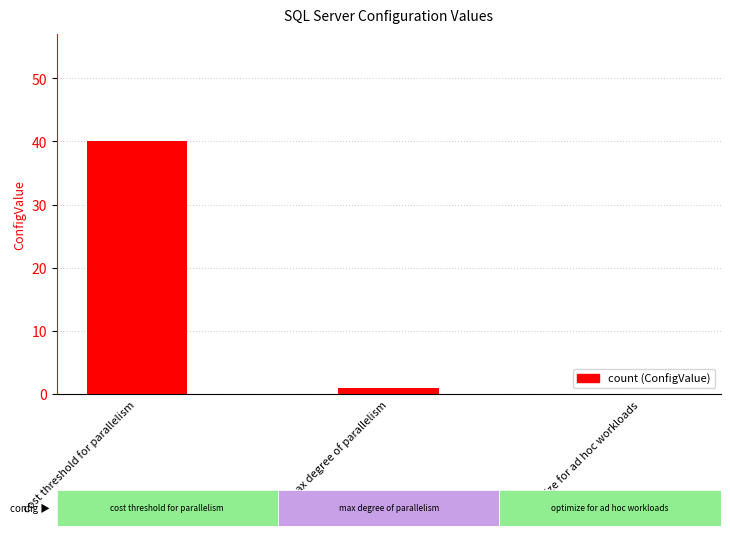

True or false: the data shows 0 at optimize for ad hoc workloads.

True